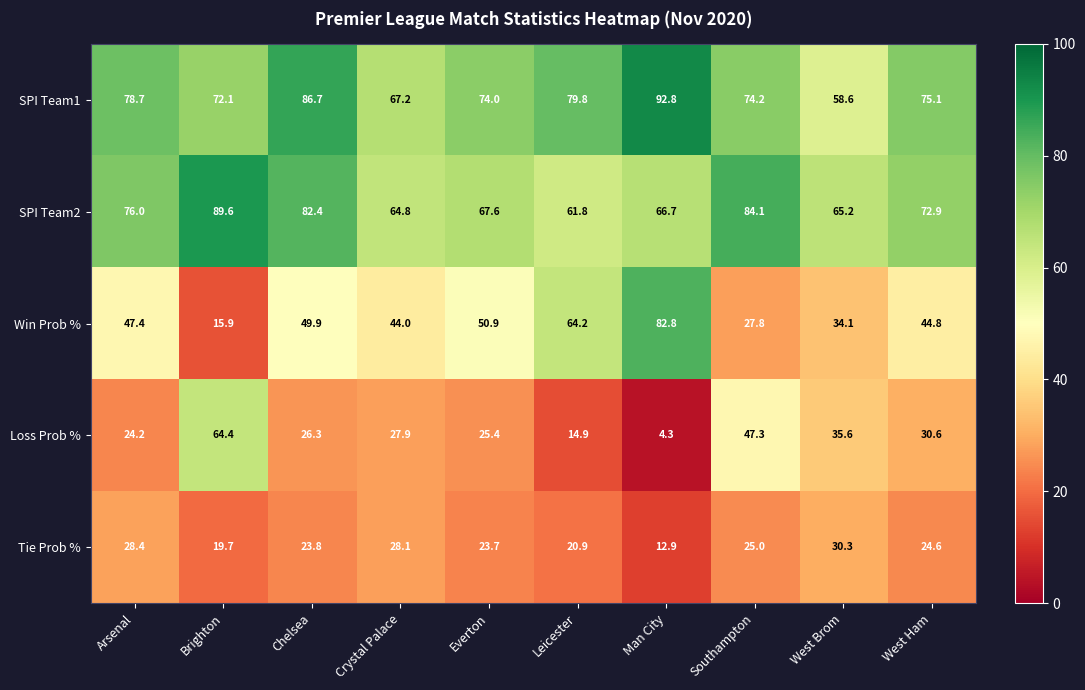

Which series has the widest spread of values?

Win Prob %